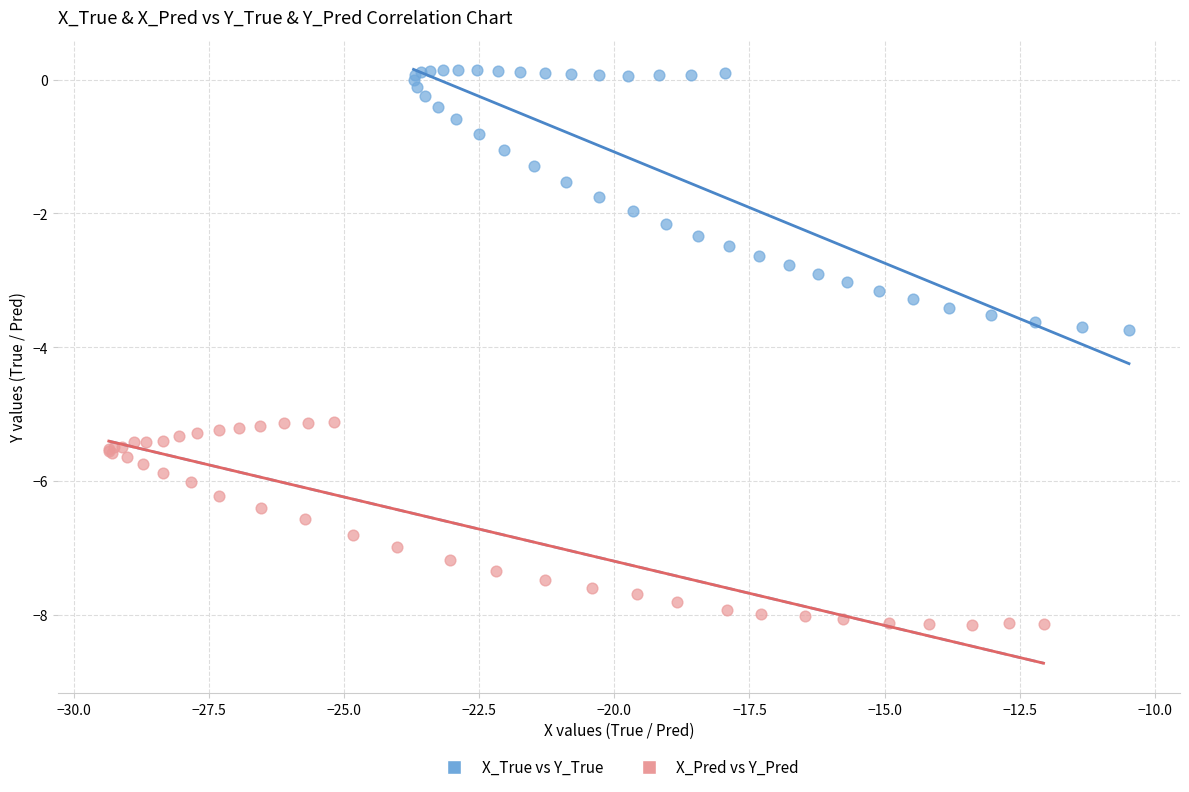

Which series has the widest spread of Y values?

X_True vs Y_True